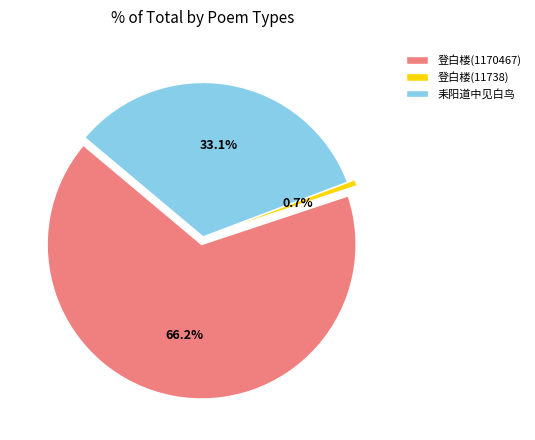

How many slices are in this pie chart?

3